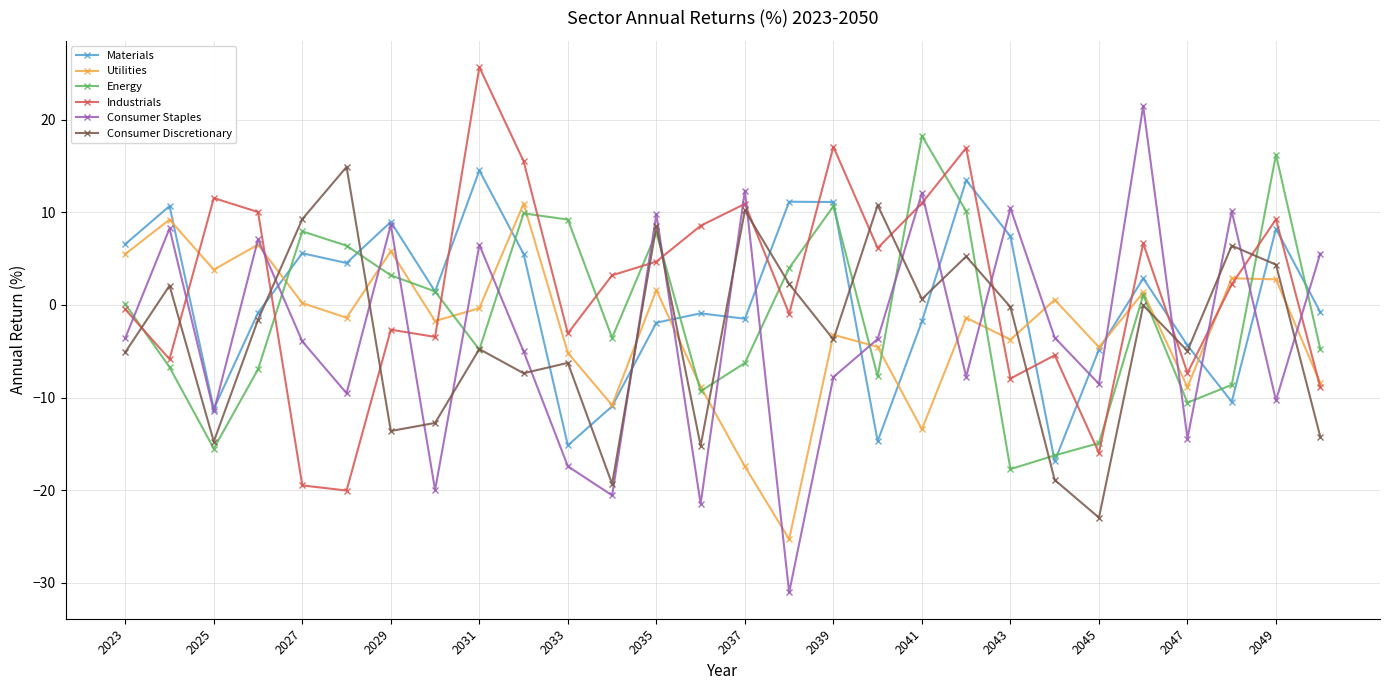

After their last crossing, which series has the higher values: Industrials or Consumer Discretionary?

Industrials